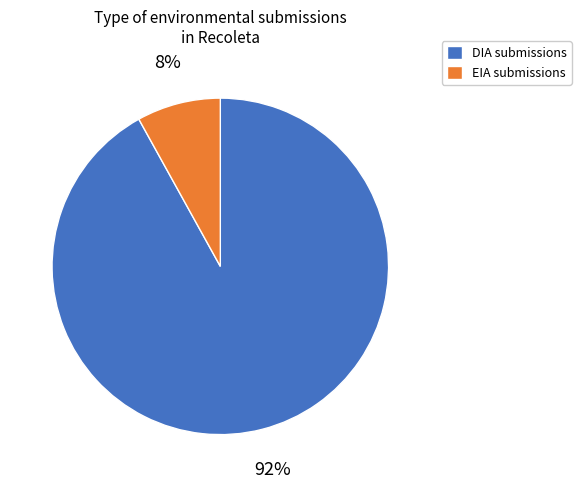

Approximately how many times larger is the value at EIA compared to DIA?

0.1